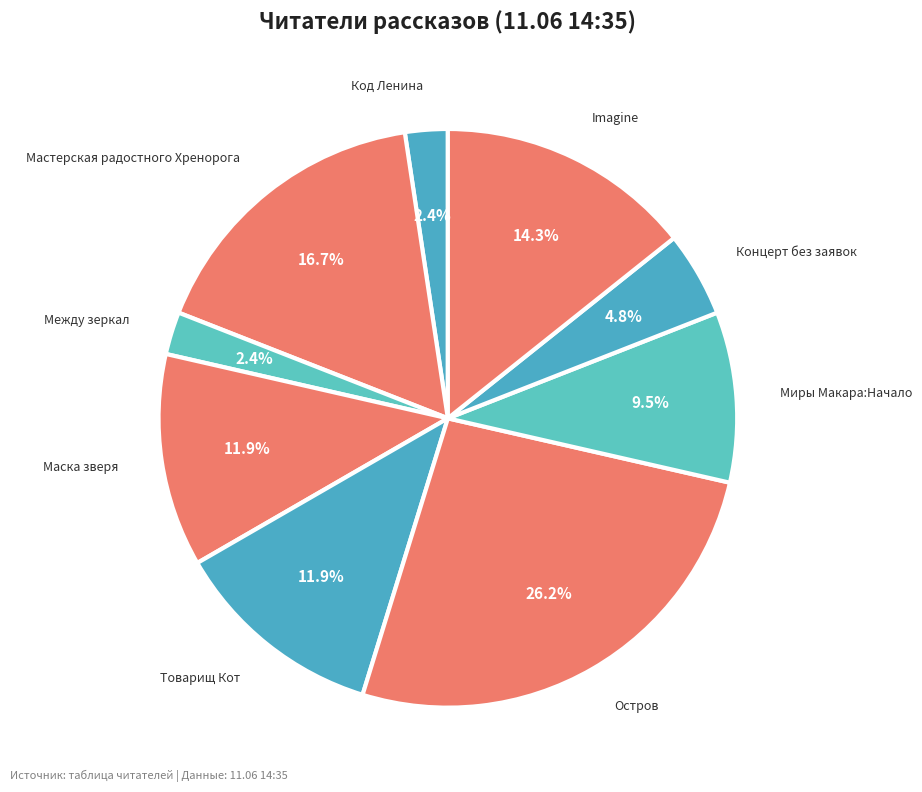

How many slices are in this pie chart?

9